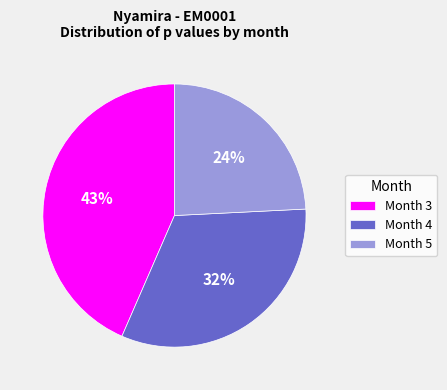

Do Month 3 and Month 4 together represent more than half of the pie?

Yes